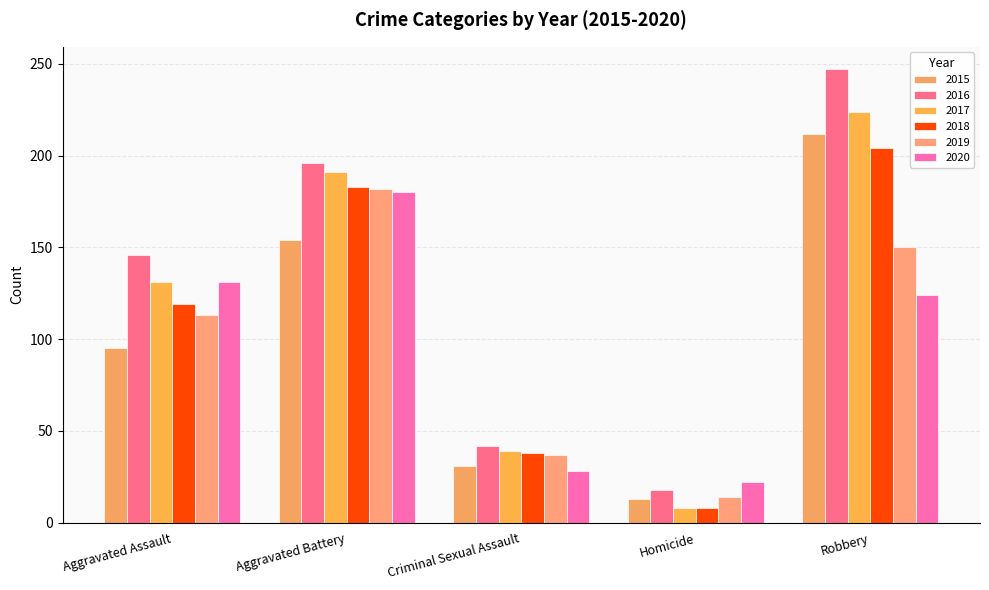

What is the highest value of the 2015 series?

212